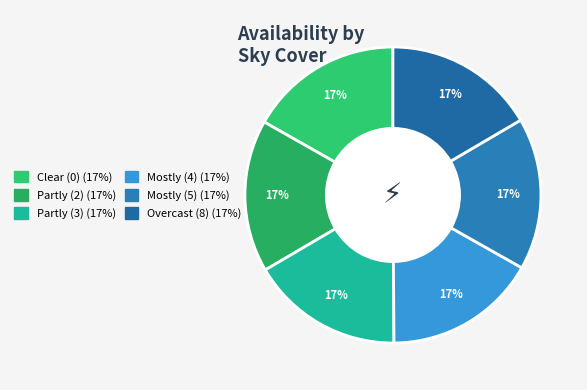

What is the largest slice in the pie chart?

2